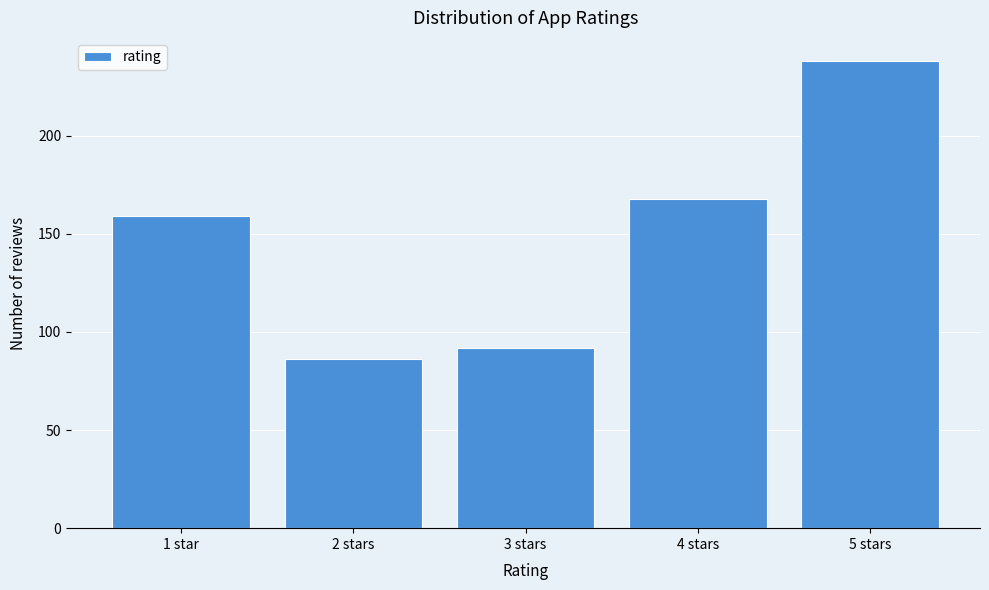

Reading left to right, extract all data points from this chart.

1 star=159	2 stars=86	3 stars=92	4 stars=168	5 stars=238